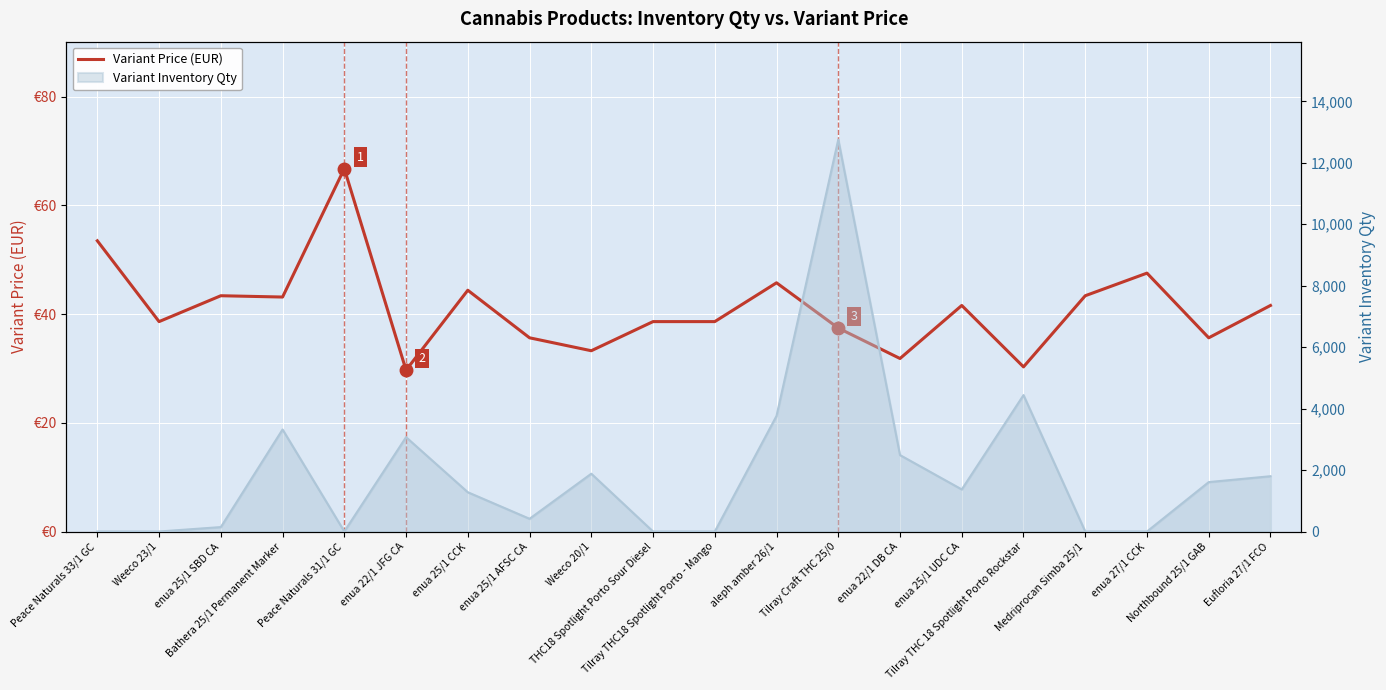

Which category has the lowest value across all series?

enua 22/1 JFG CA